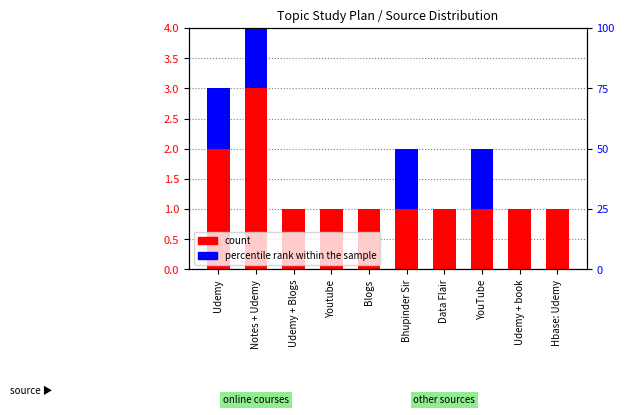

How many data points does each series have?

10